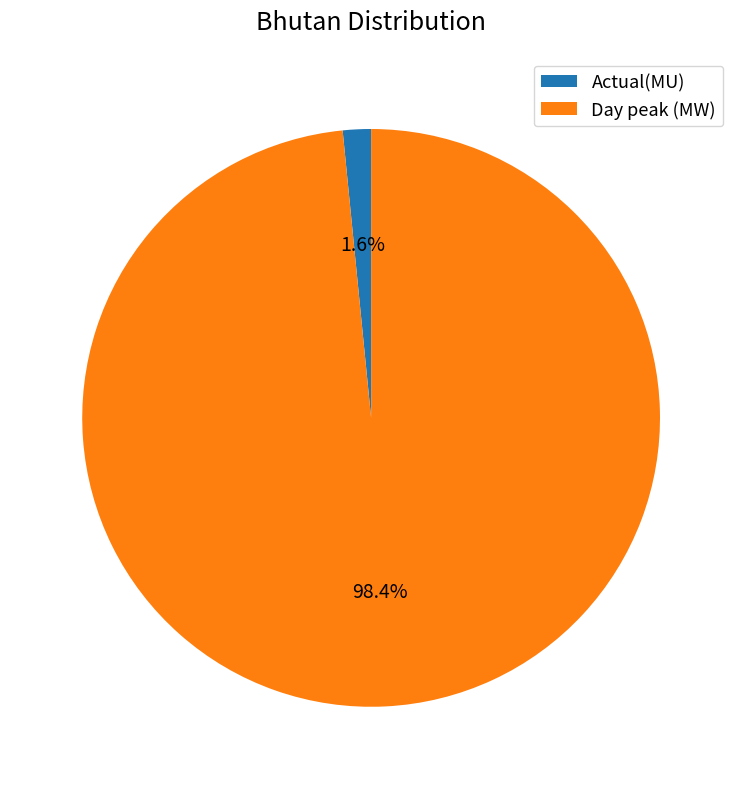

To the nearest percent, what is the difference between the Actual(MU) and Day peak (MW) slice percentages?

97%